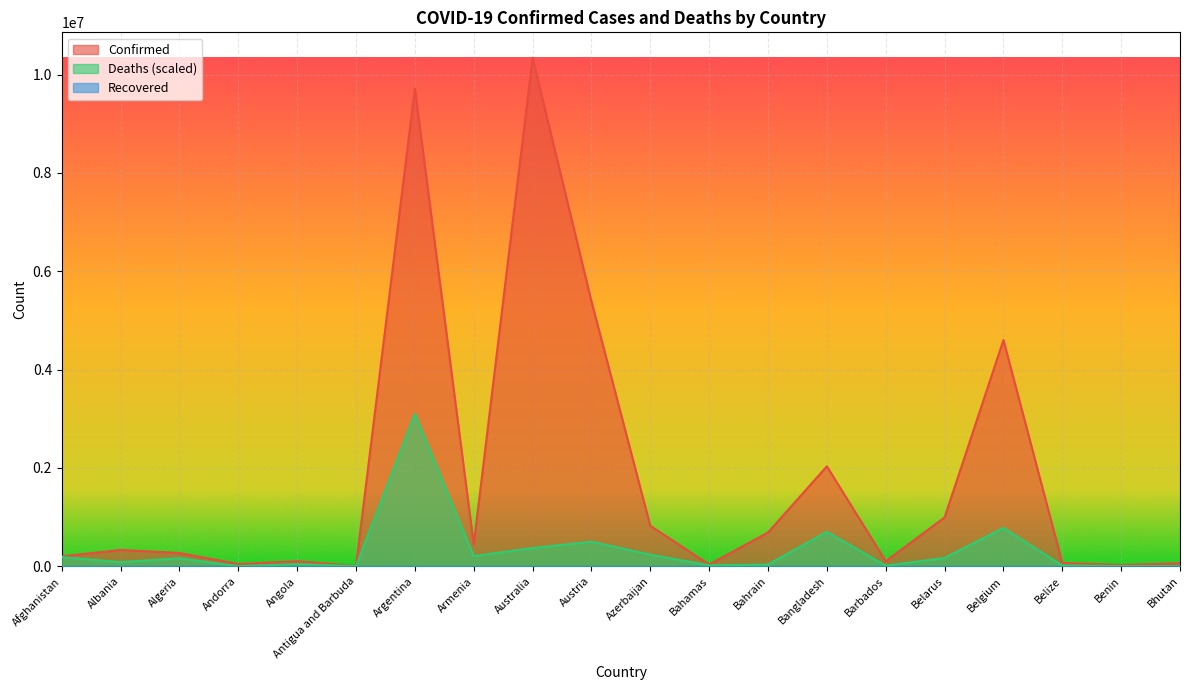

What is the lowest value of the Deaths series?

501.4